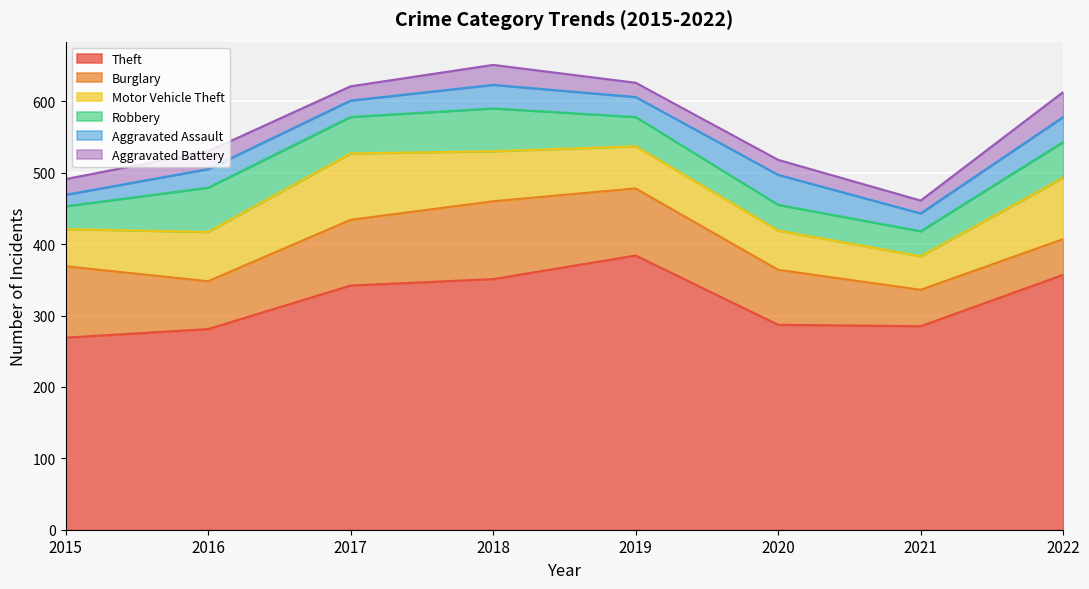

What is the minimum value shown in the chart?

16